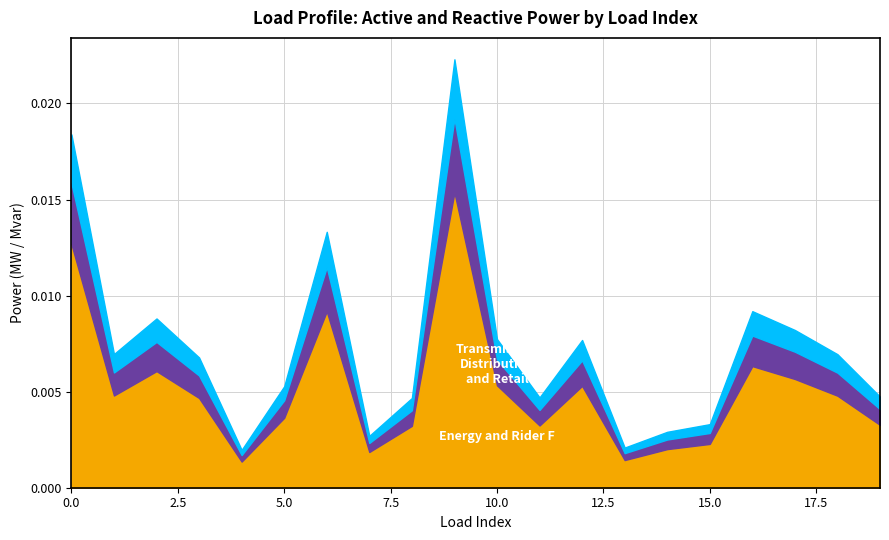

How many interior local valleys does the Energy and Rider F series have?

5